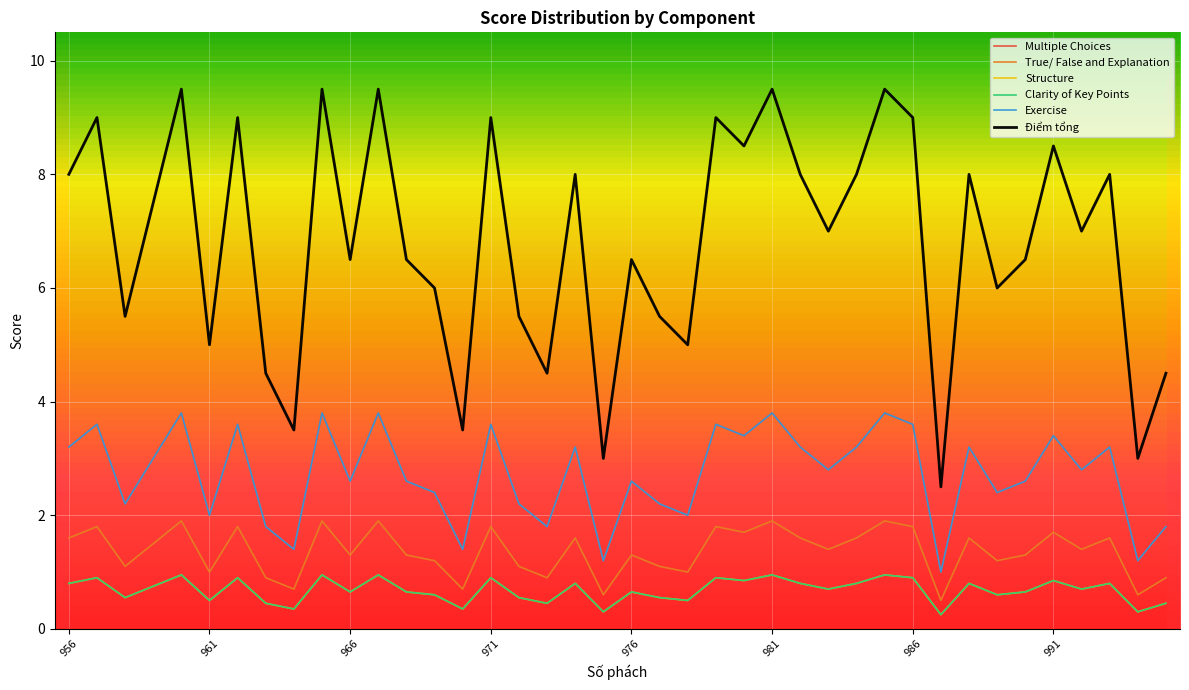

Rank the series by their maximum value, from lowest to highest.

Structure, Clarity of Key Points, True/ False and Explanation, Multiple Choices, Exercise, Điểm tổng